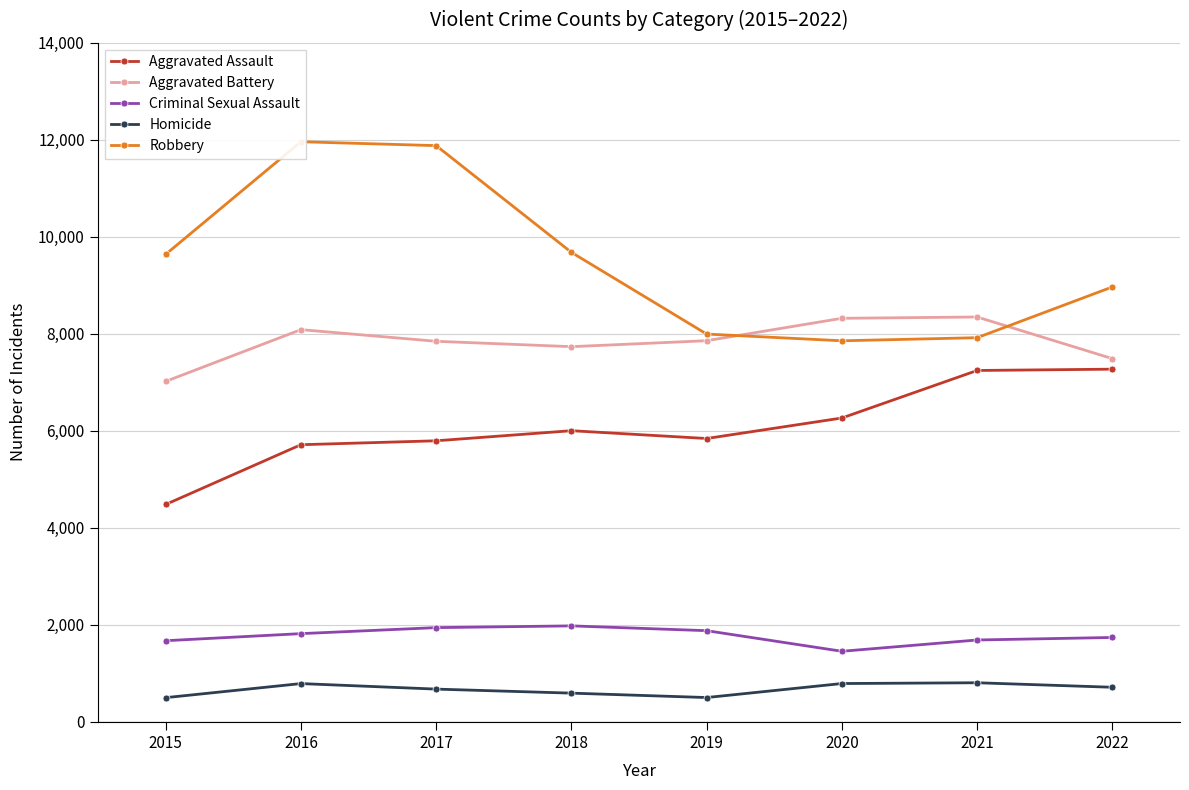

True or false: Robbery has a value of 3050 at 2018.

False